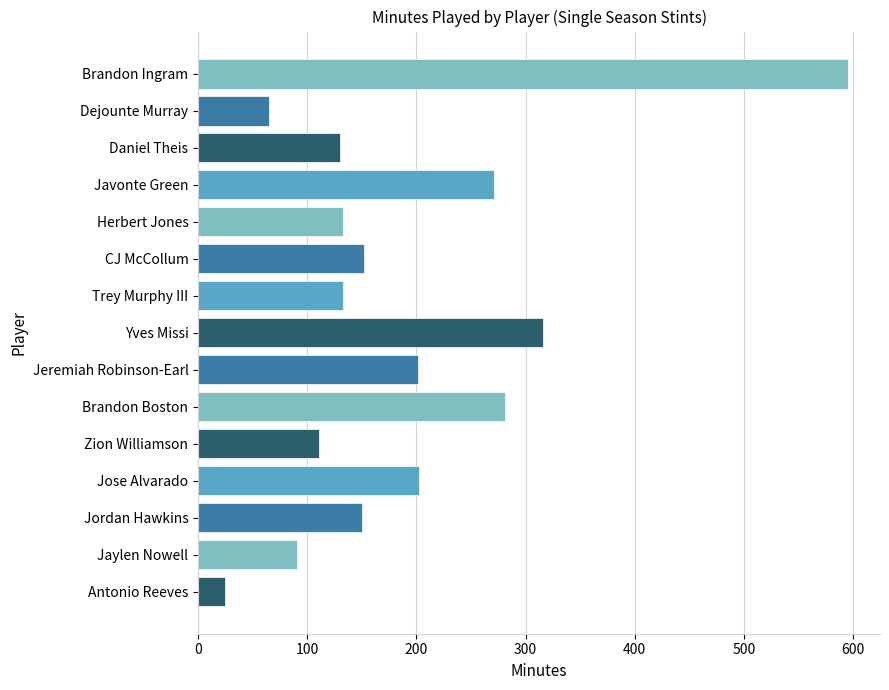

What is the label of the 9th bar from the top?

Jeremiah Robinson-Earl